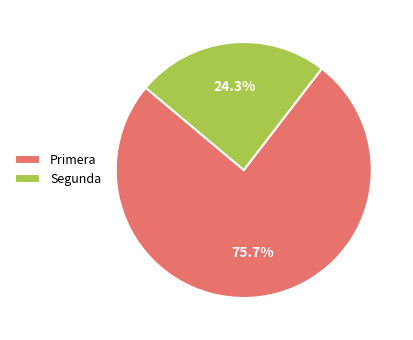

Rank the categories by value from highest to lowest.

Primera, Segunda